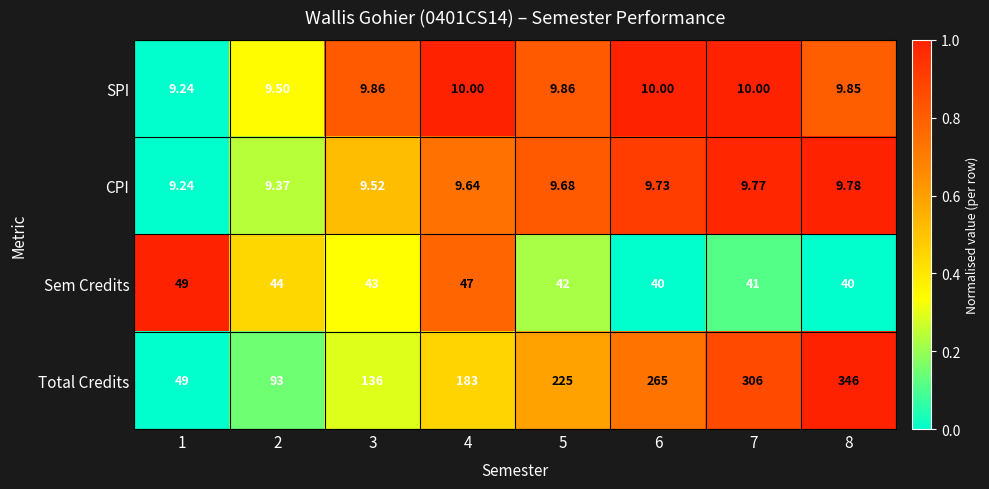

Which label corresponds to the smallest value in the chart?

1